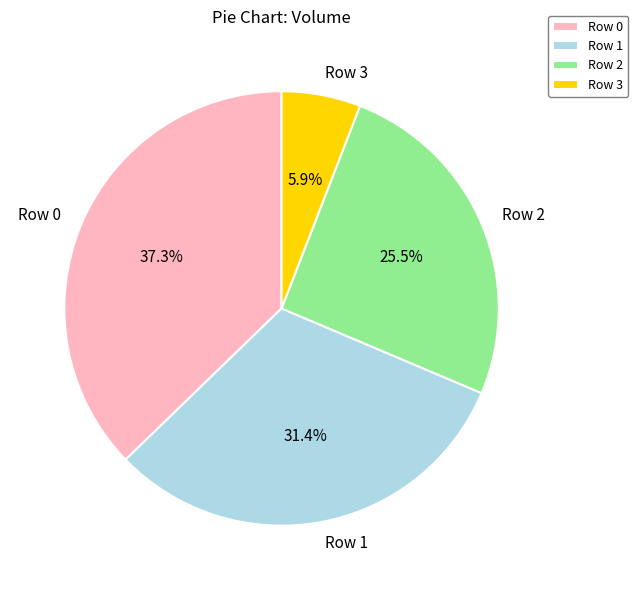

To the nearest percent, what percentage of the pie is Row 0?

37%